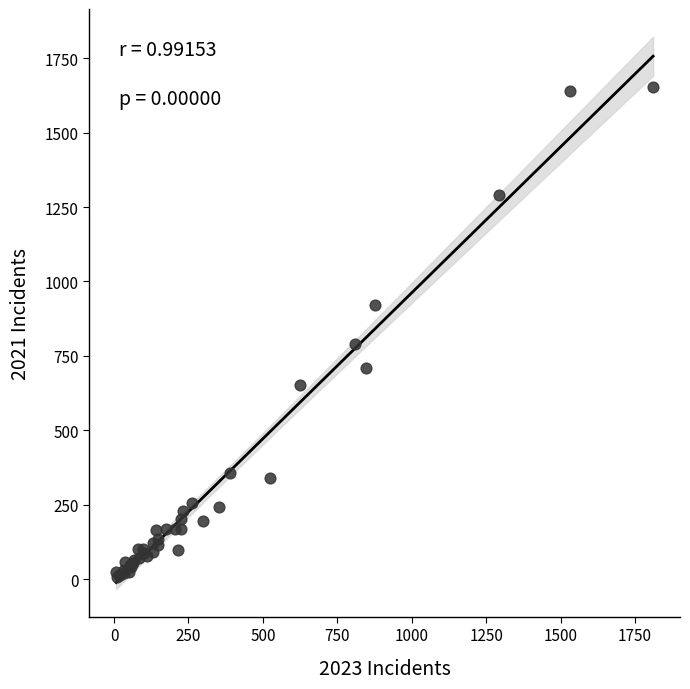

What Y value in the scatter plot is closest to 830?

790